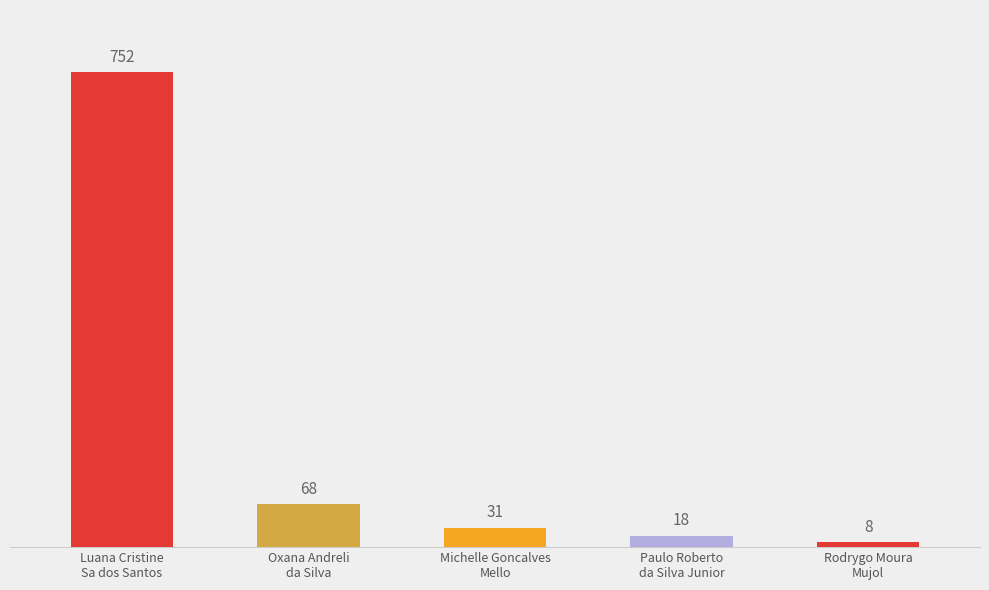

What is the difference between the second highest and minimum values?

60